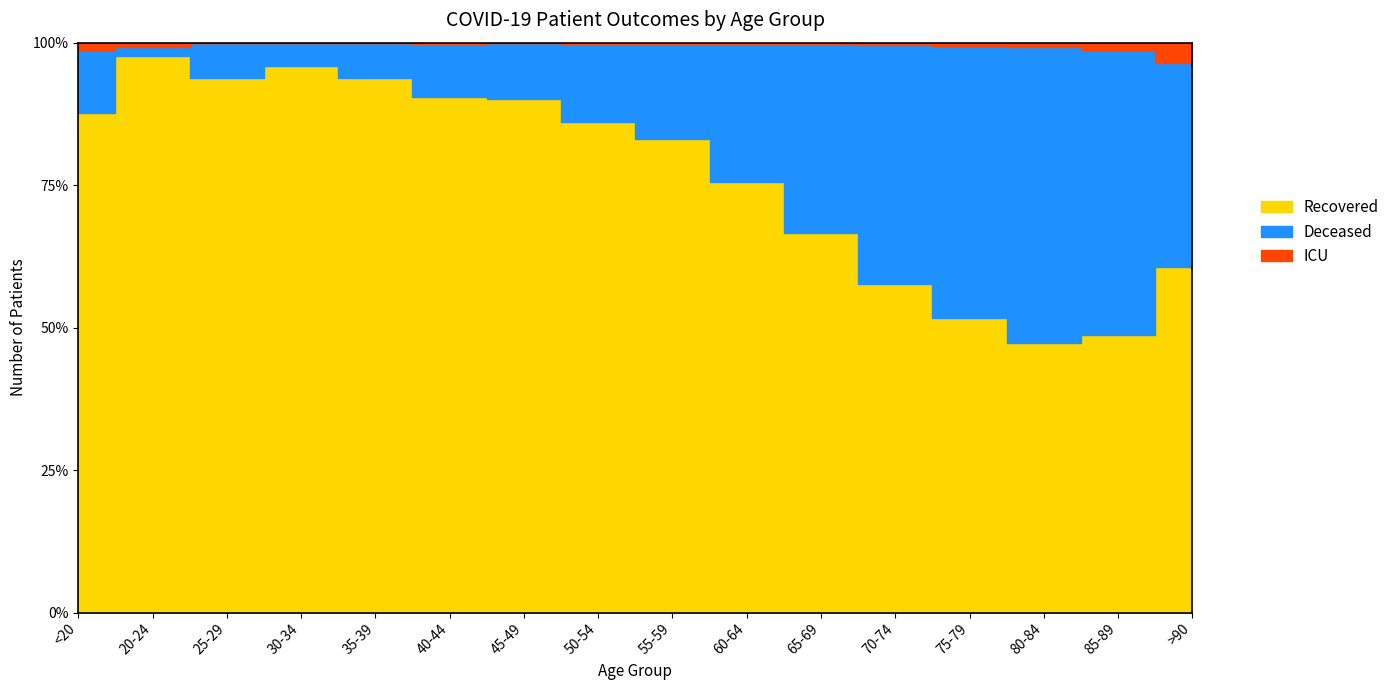

The value of recovered_patients at 50-54 is 432. True or false?

False